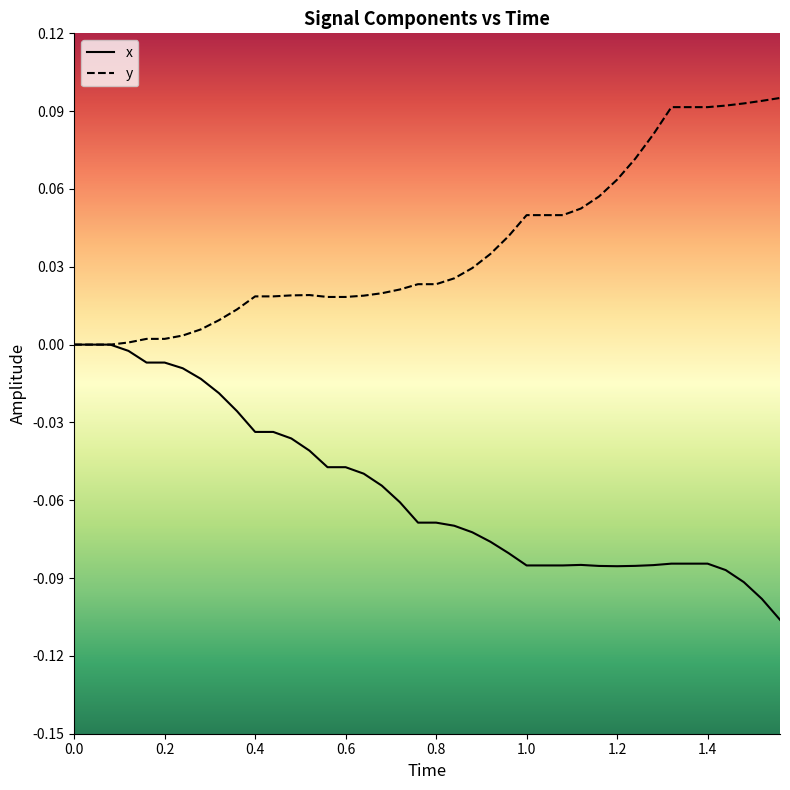

Which series has the largest total across all categories?

y